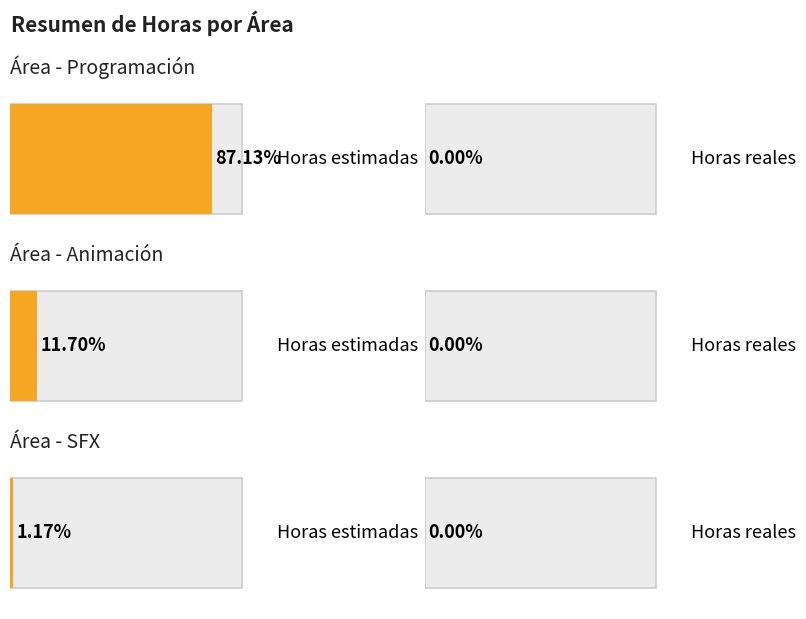

At which label is Horas reales closest to 0?

Programación